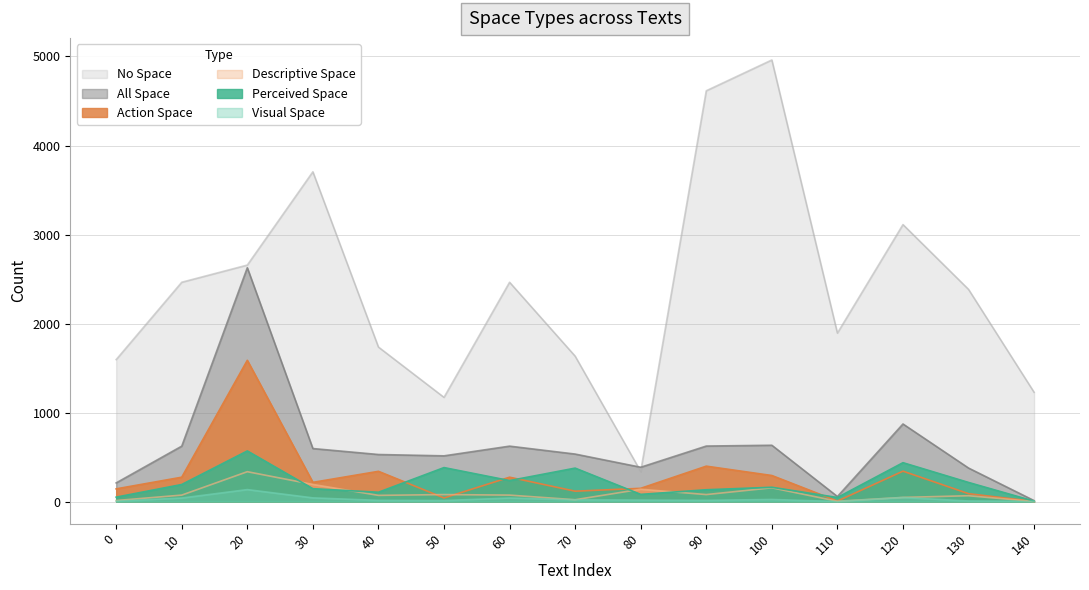

Which has a higher value, 20 or 80?

20